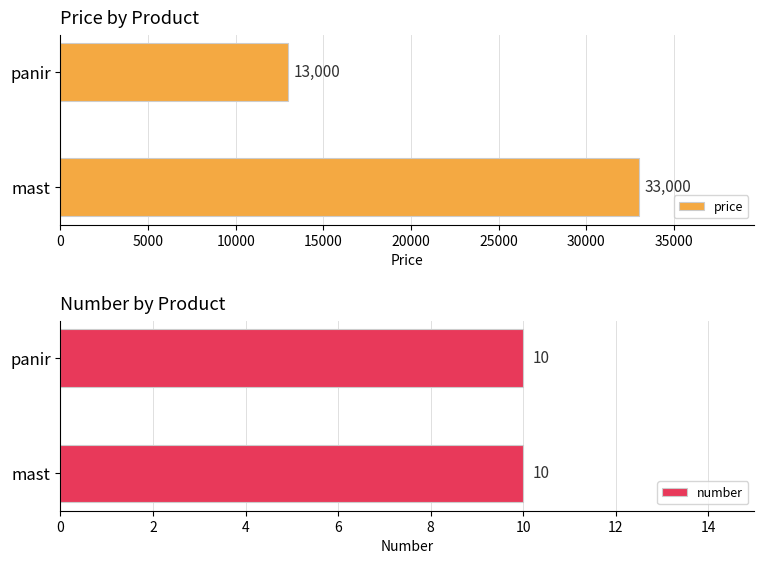

At which label does price reach its peak?

mast